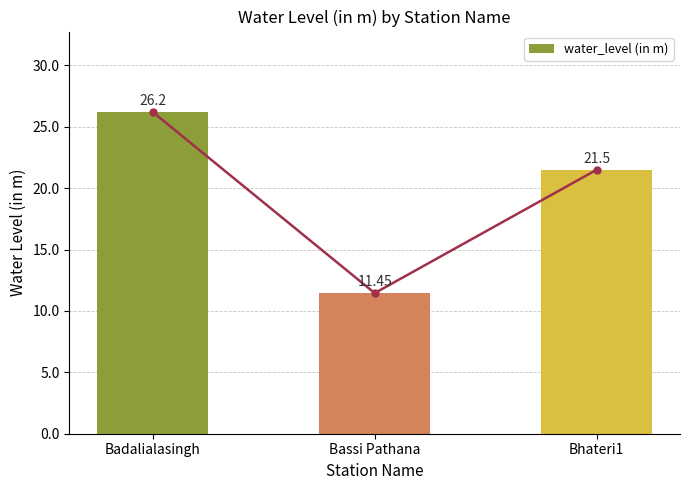

What is the greatest value displayed?

26.2